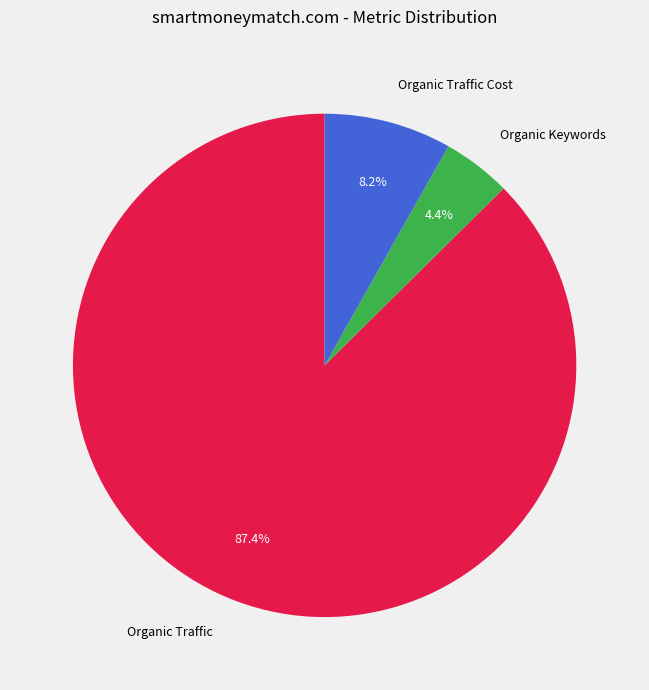

What is the majority slice?

Organic Traffic